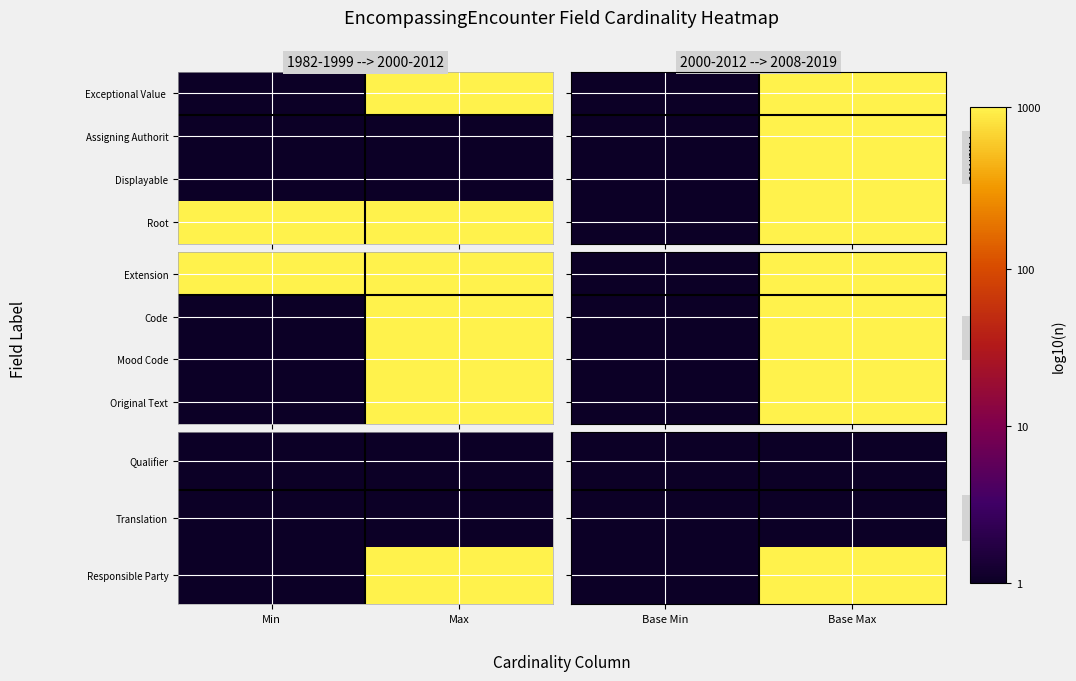

Which category has the lowest value across all series?

Base Min